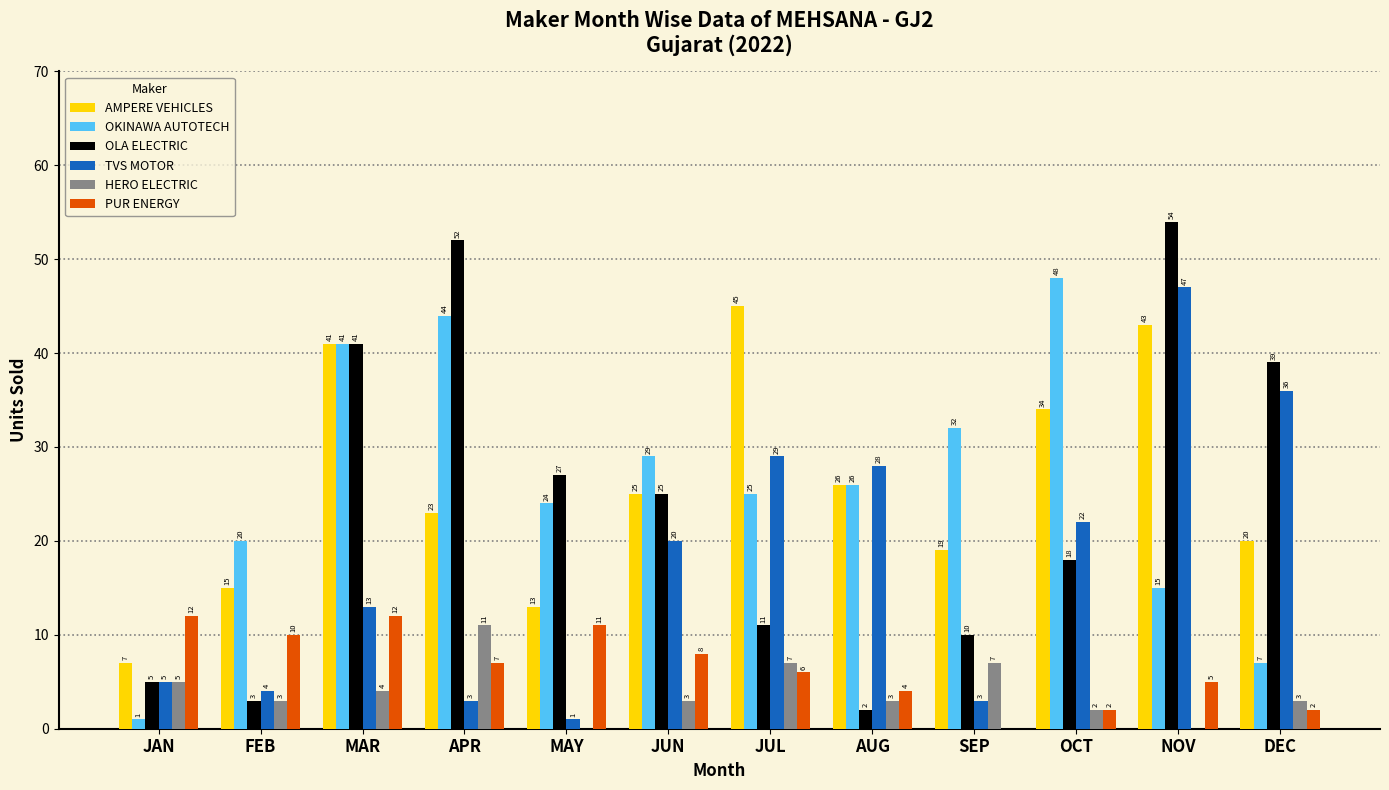

Between JAN and MAR, which series saw the biggest shift?

OKINAWA AUTOTECH